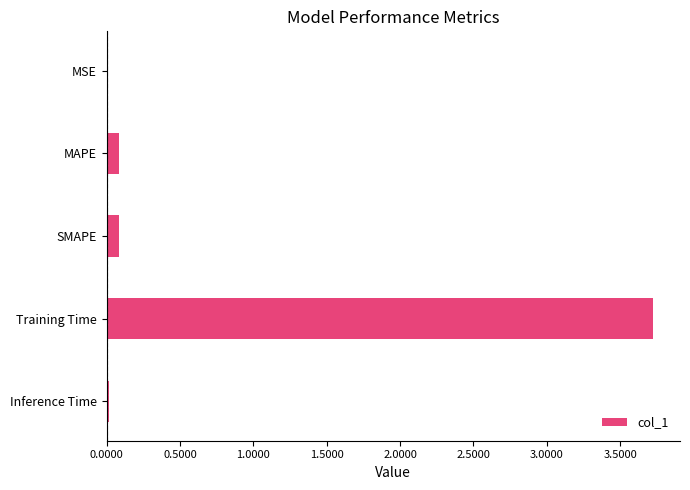

True or false: the data shows 0.0 at MSE.

True